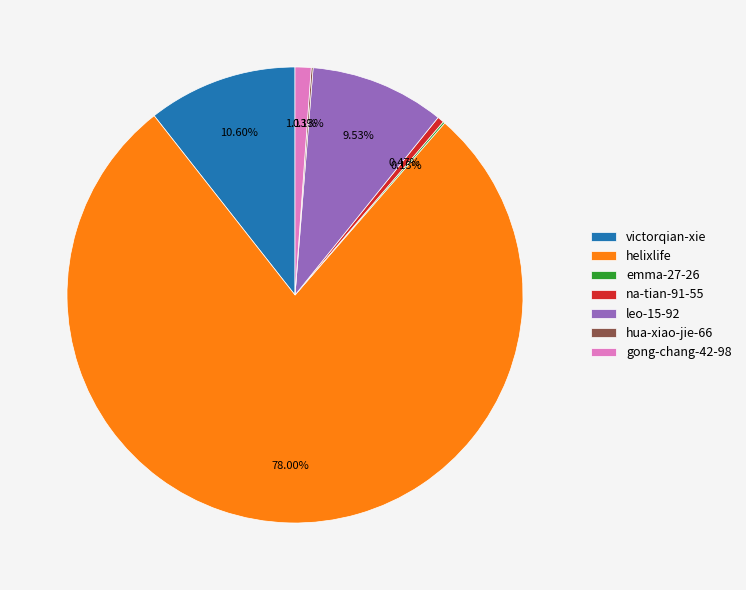

Which category has the biggest portion of the pie?

helixlife